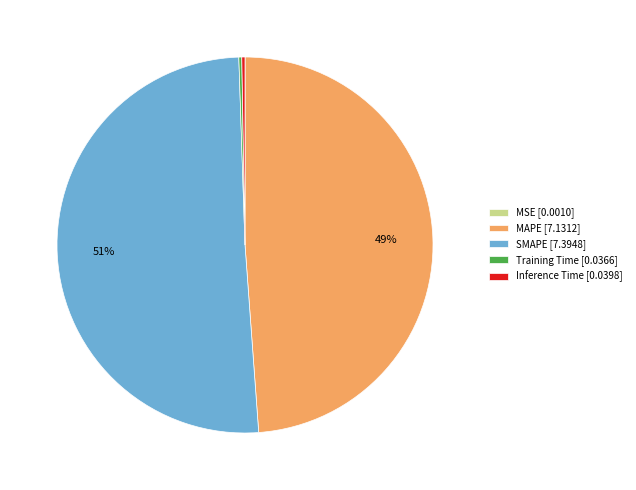

To the nearest percent, what is the difference between the SMAPE [7.3948] and MAPE [7.1312] slice percentages?

2%